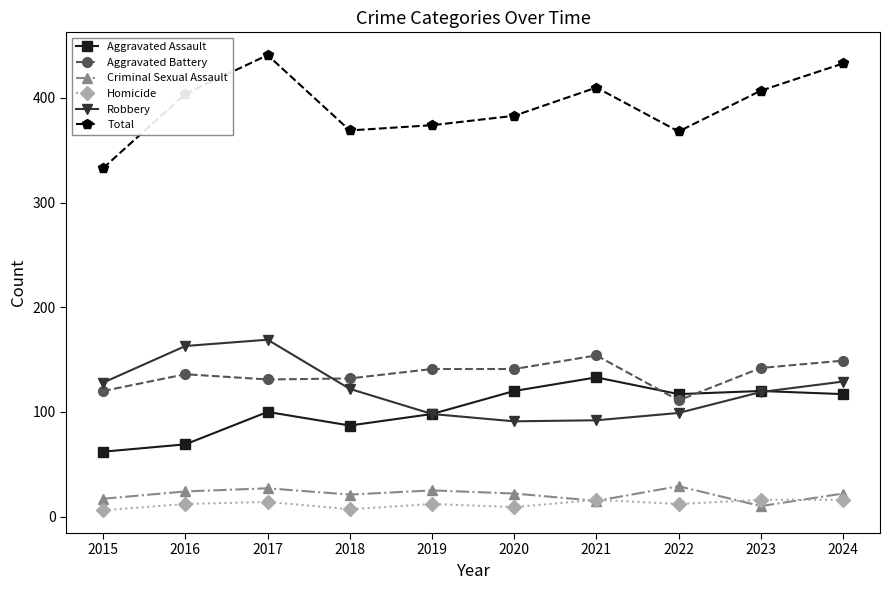

True or false: Criminal Sexual Assault and Aggravated Battery cross at least once.

False